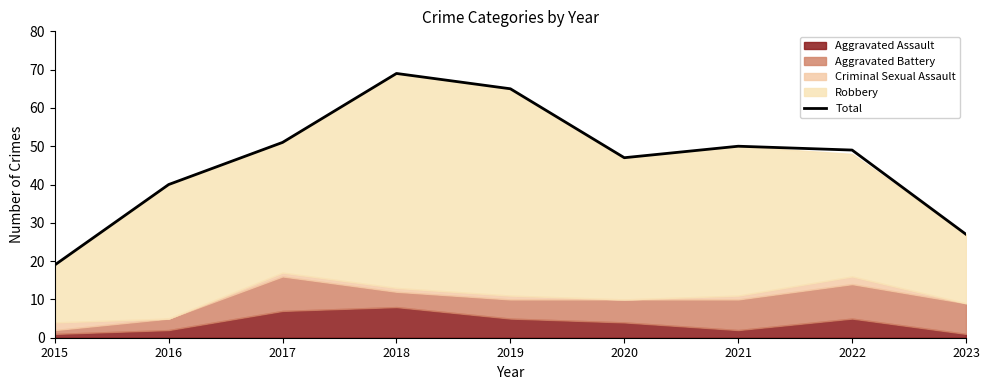

What is the change in value from 2016 to 2020?

+7